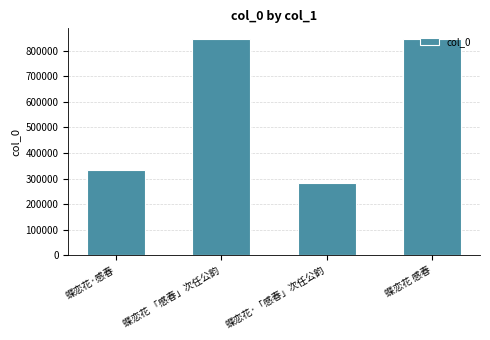

What is the difference between the maximum and minimum values?

563613